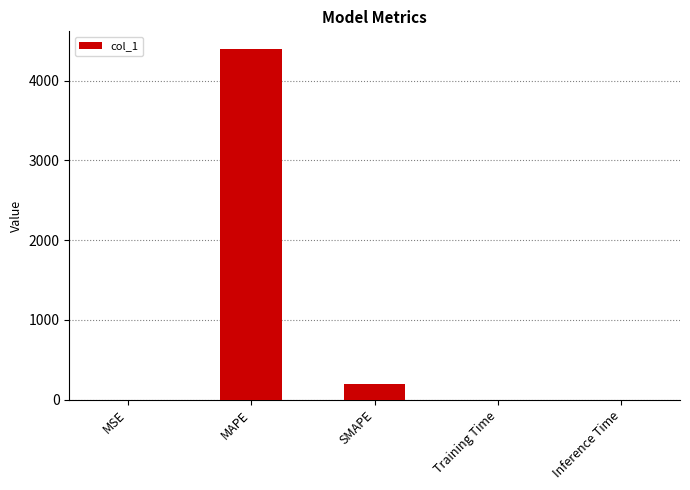

The value at SMAPE is 200.0. True or false?

True